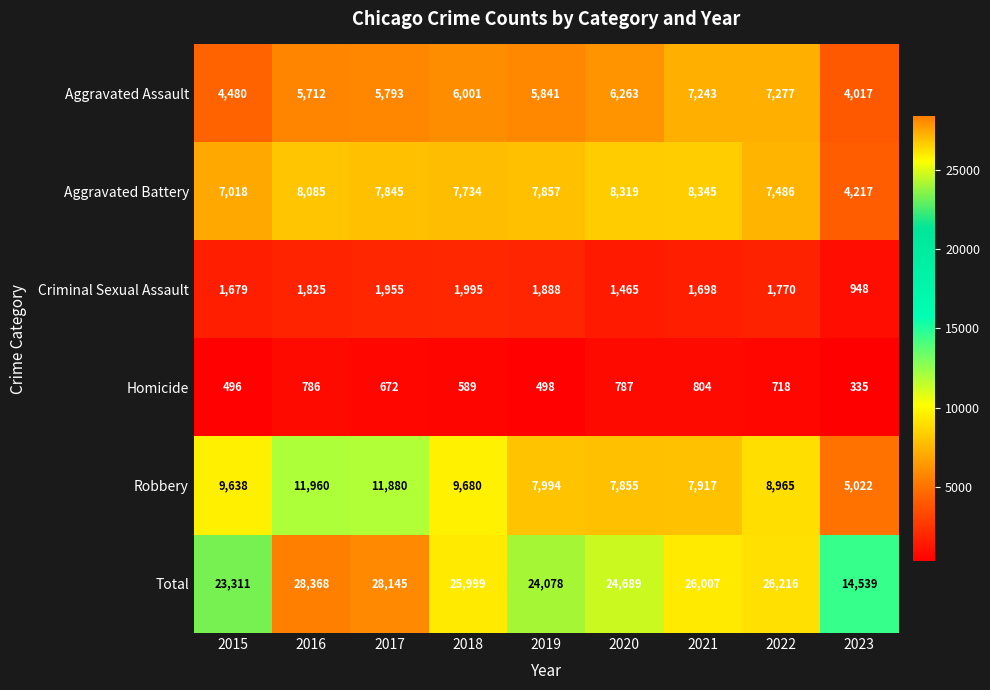

Read the Criminal Sexual Assault value at 2019, to the nearest 100.

1900